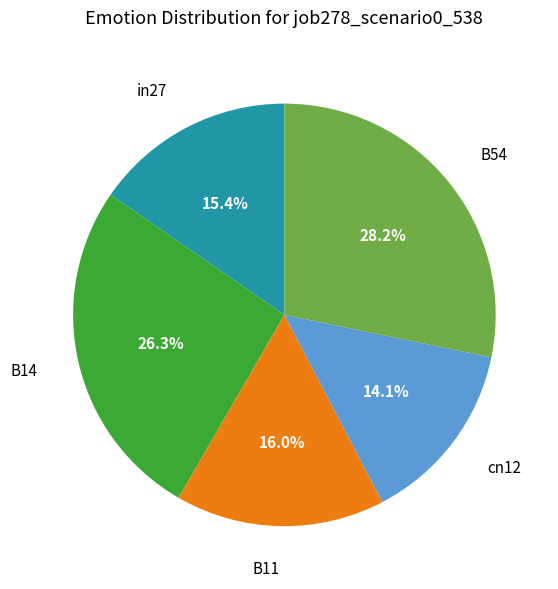

How many slices are in this pie chart?

5